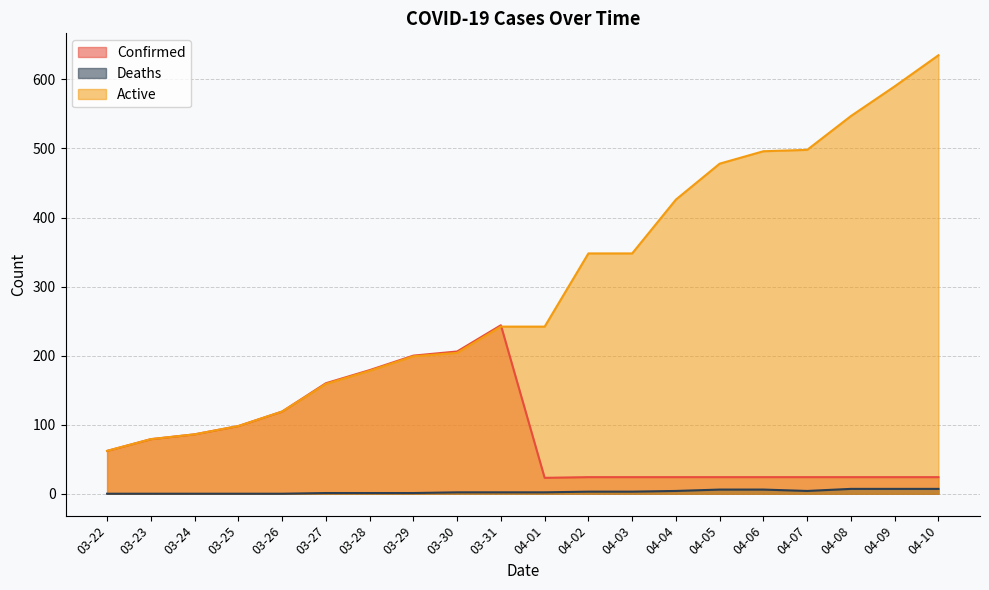

What is the average value of the Confirmed series?

84